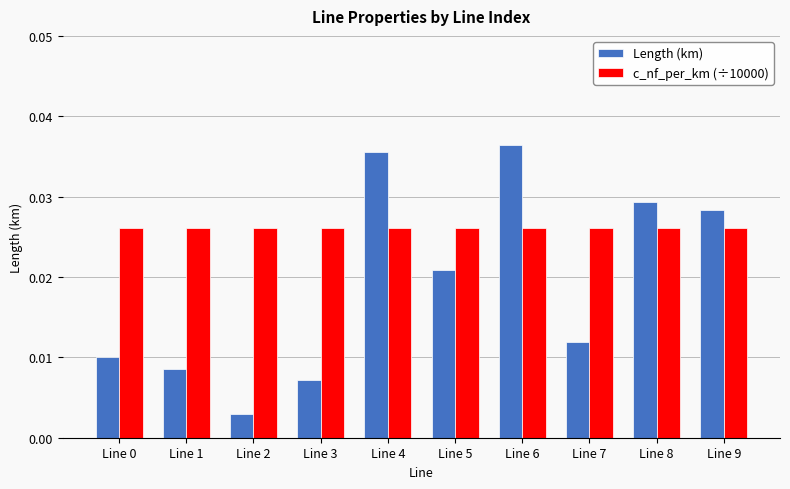

Between Line 1 and Line 5, which series saw the biggest shift?

Length (km)